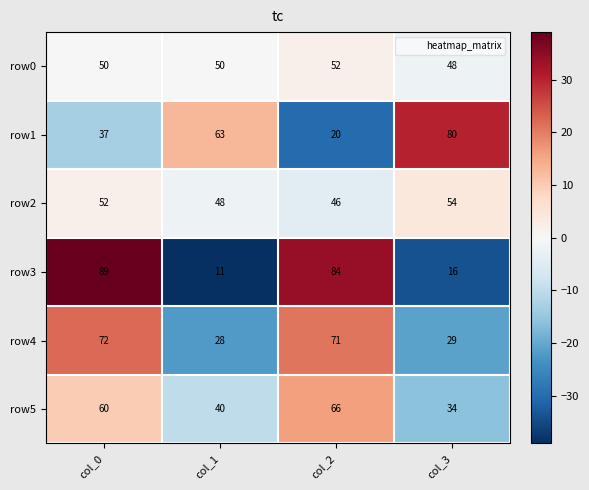

Read the row1 value at col_0, to the nearest 10.

40